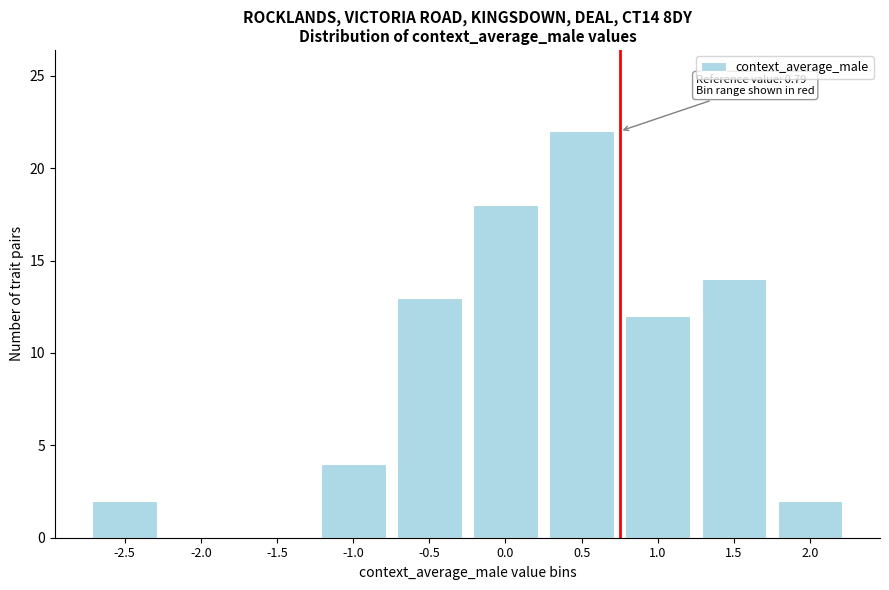

Reading left to right, extract all data points from this chart.

-2.5=2	-2.0=0	-1.5=0	-1.0=4	-0.5=13	0.0=18	0.5=22	1.0=12	1.5=14	2.0=2